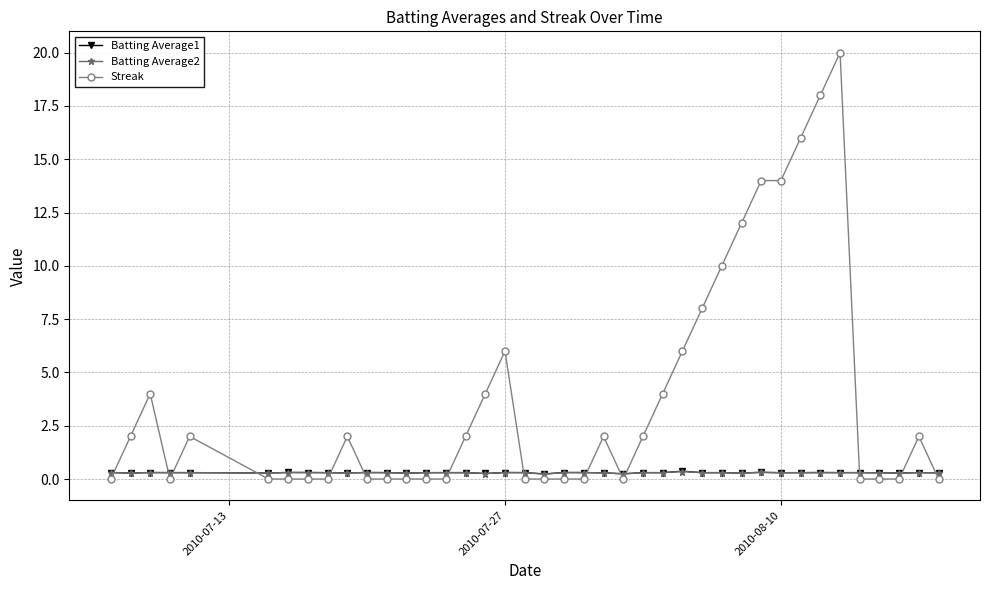

What is the maximum value for Batting Average1?

0.4